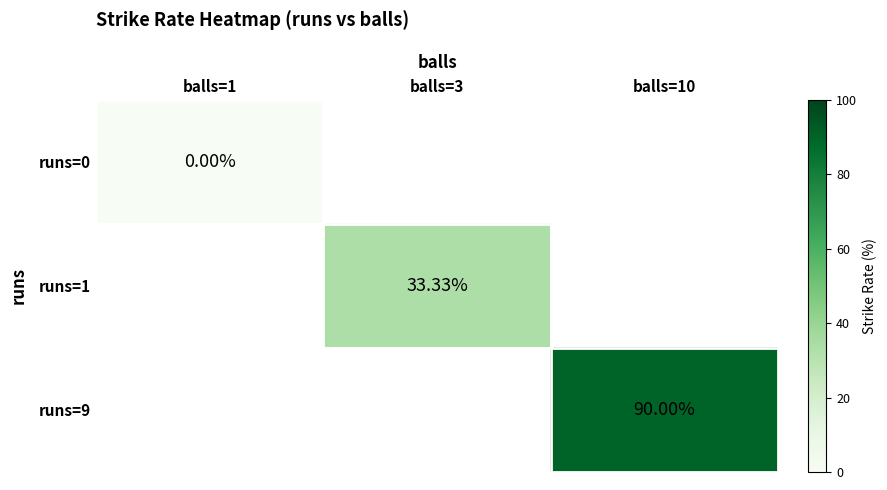

Is the value of runs=9 at balls=10 greater than the value of runs=1 at balls=3?

Yes